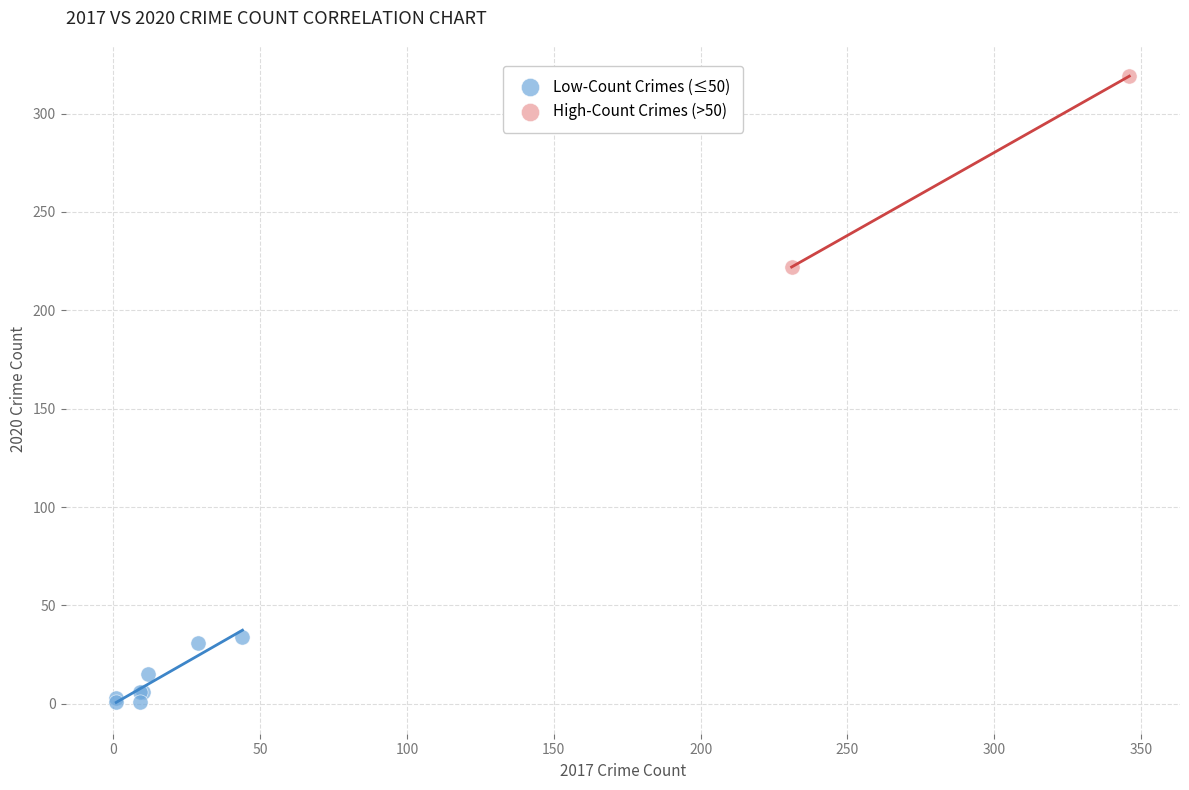

What are all the series names shown in the legend?

Low-Count Crimes (≤50), High-Count Crimes (>50)